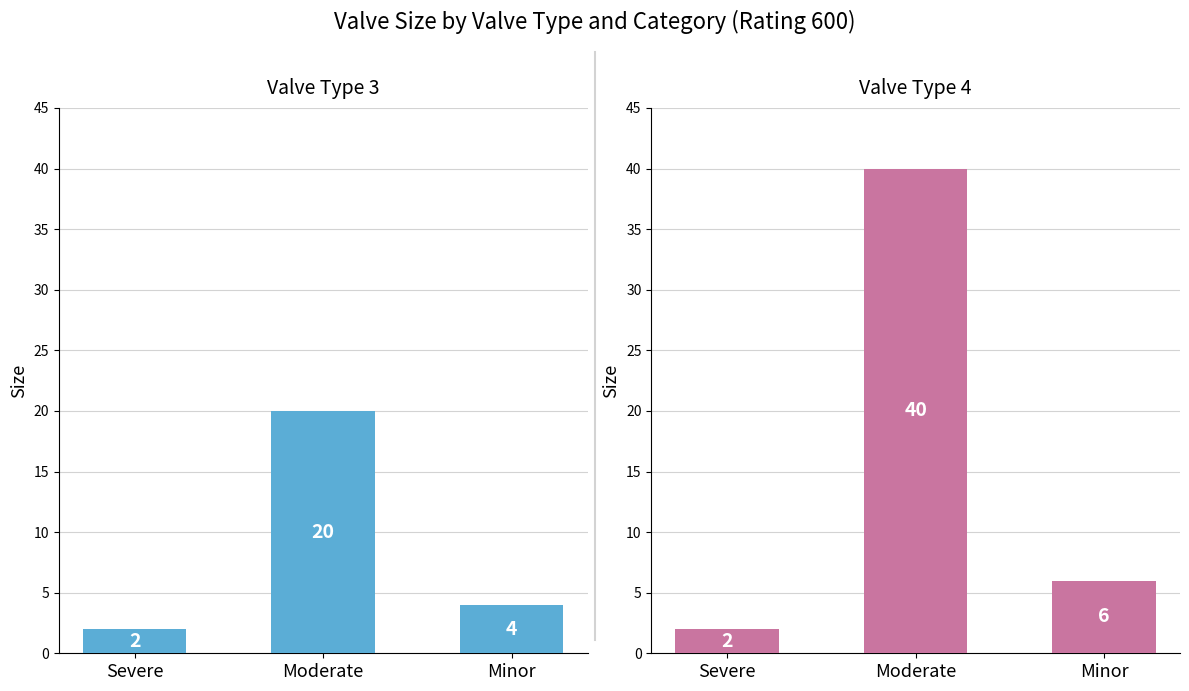

Count the number of categories in the chart.

3